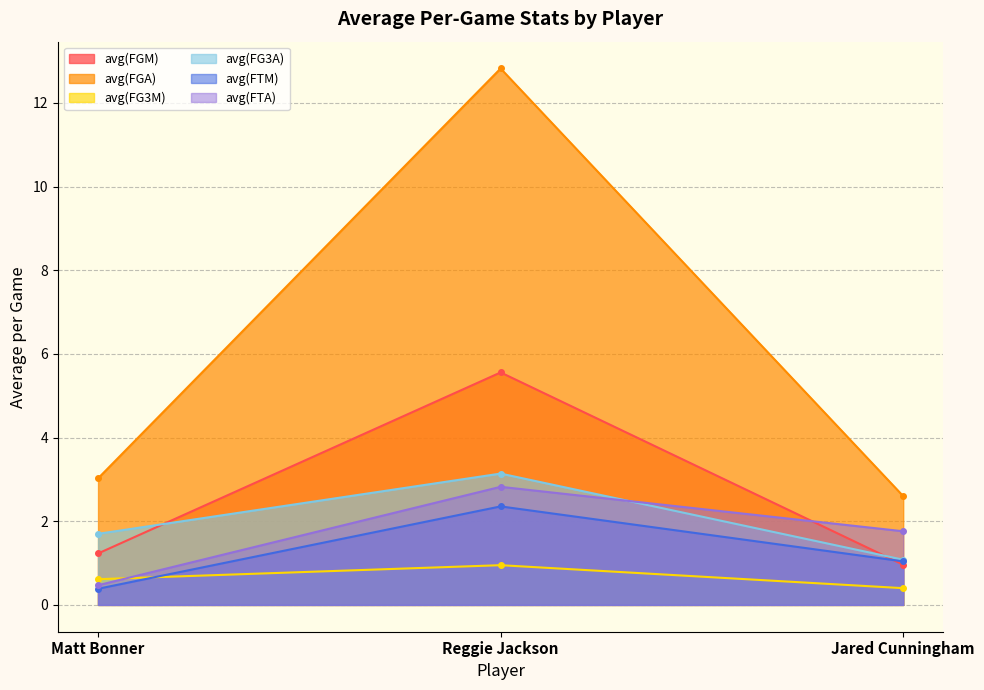

Reading left to right, extract all data points from this chart.

avg(FGM): Matt Bonner=1.2	Reggie Jackson=5.6	Jared Cunningham=1.0
avg(FGA): Matt Bonner=3.0	Reggie Jackson=12.8	Jared Cunningham=2.6
avg(FG3M): Matt Bonner=0.6	Reggie Jackson=0.9	Jared Cunningham=0.4
avg(FG3A): Matt Bonner=1.7	Reggie Jackson=3.1	Jared Cunningham=1.1
avg(FTM): Matt Bonner=0.4	Reggie Jackson=2.4	Jared Cunningham=1.0
avg(FTA): Matt Bonner=0.5	Reggie Jackson=2.8	Jared Cunningham=1.8